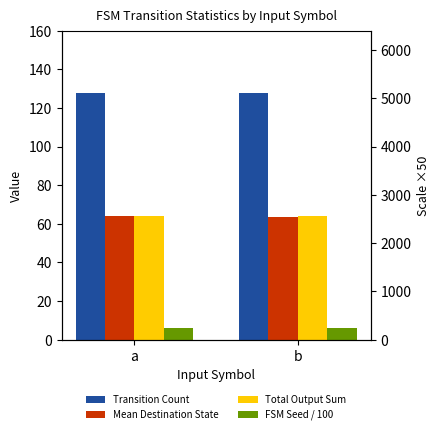

What is the minimum value for Total Output Sum?

64.0